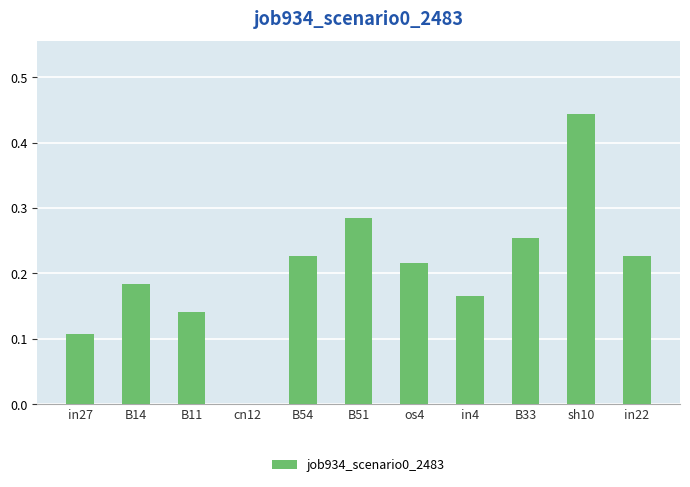

Which category has the highest value across all series?

sh10